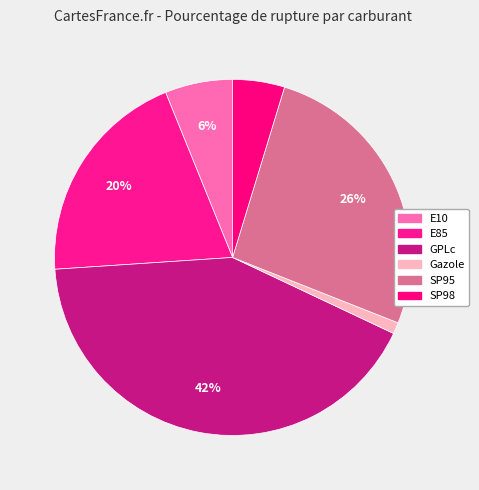

Do SP95 and E85 together represent more than half of the pie?

No